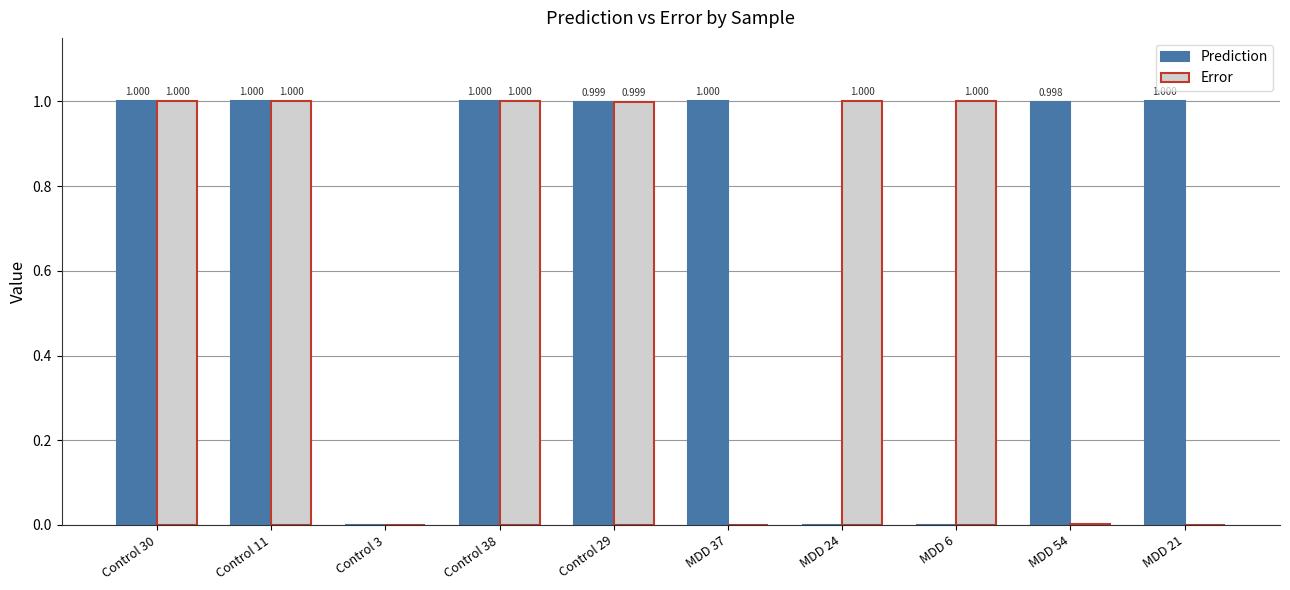

The Prediction series shows 1.5 at Control 11. True or false?

False